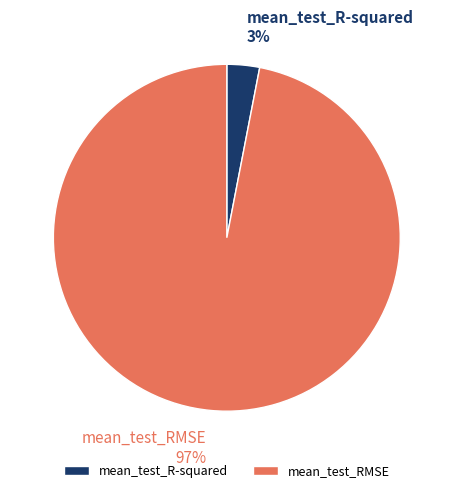

What is the smallest slice in the pie chart?

mean_test_R-squared